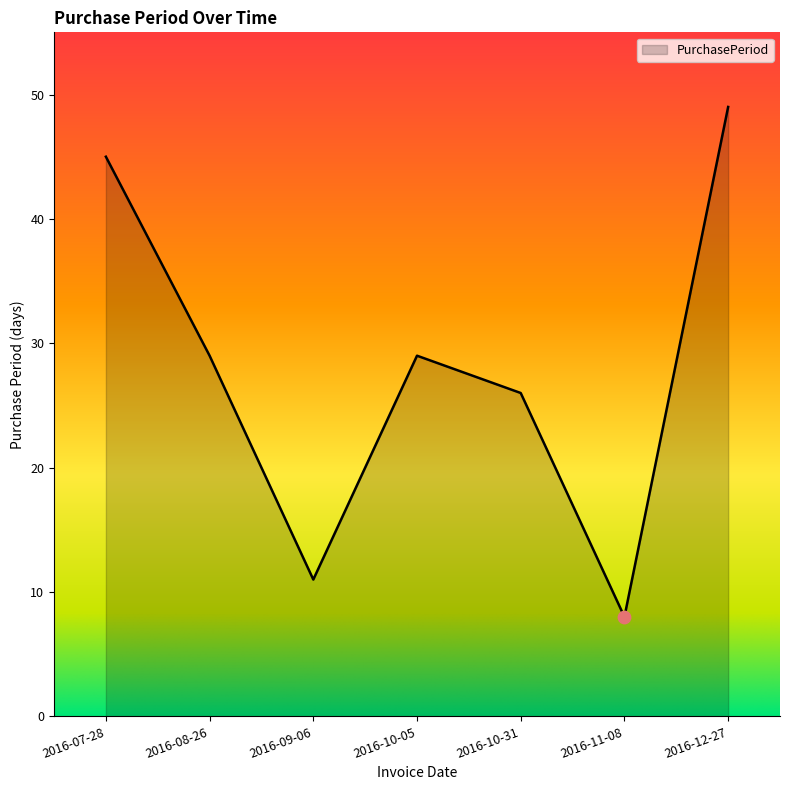

What is the change in value from 2016-07-28 to 2016-10-05?

-16